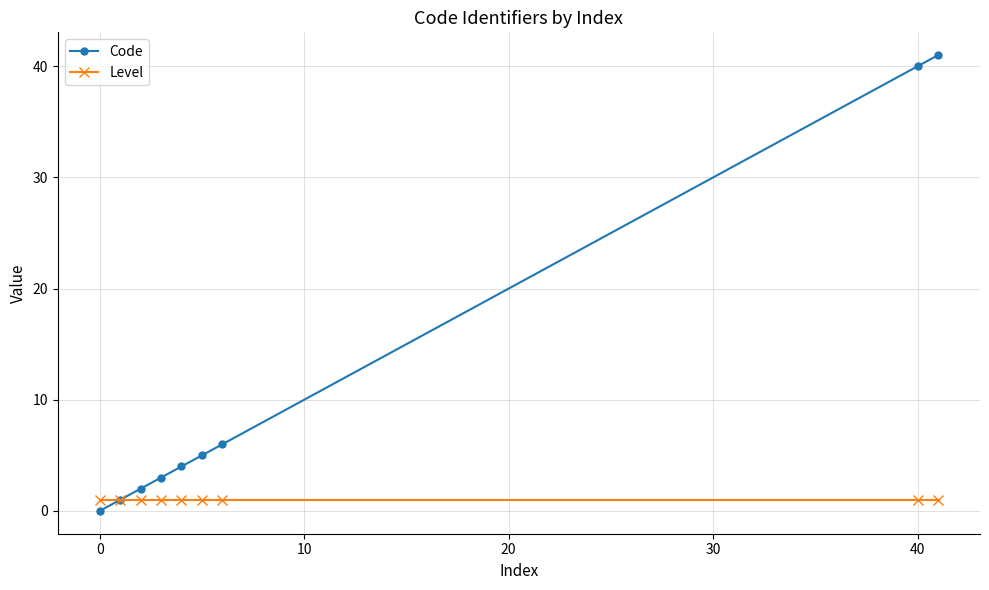

Which series has the largest total across all categories?

Code